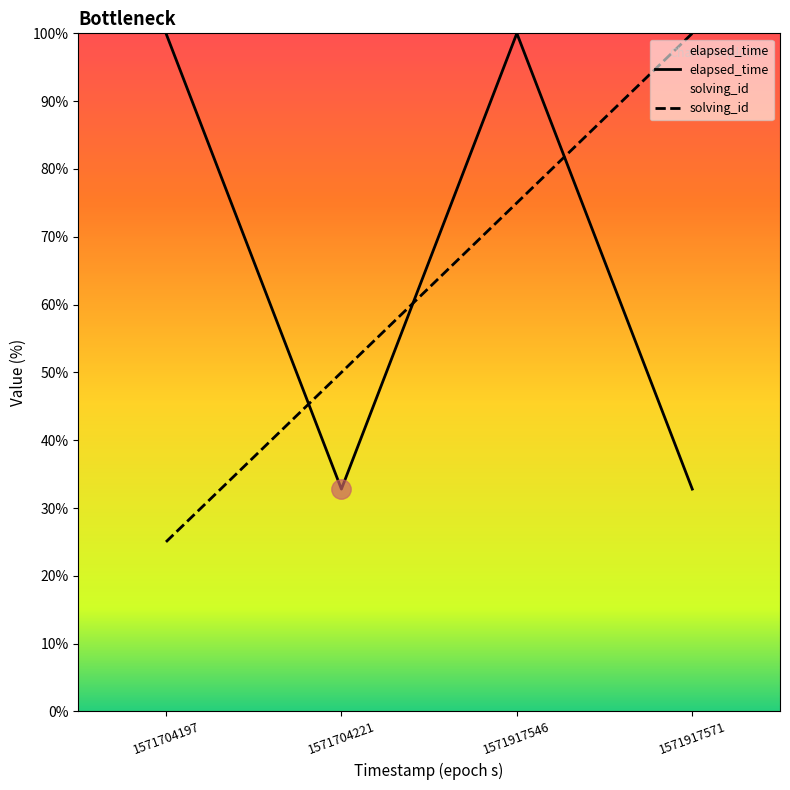

What is the difference between the highest and lowest values at 1571704197?

75.0